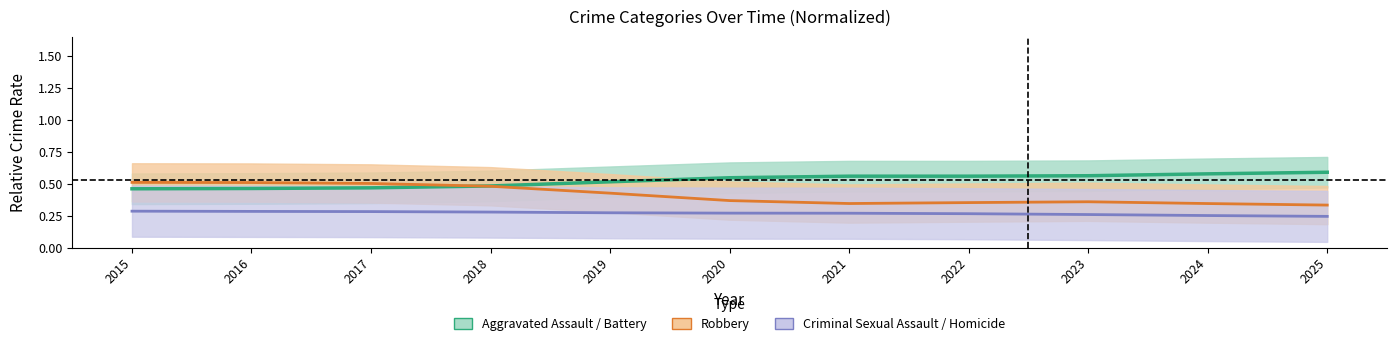

What is the value of the Robbery point at the 5th from the left?

0.4